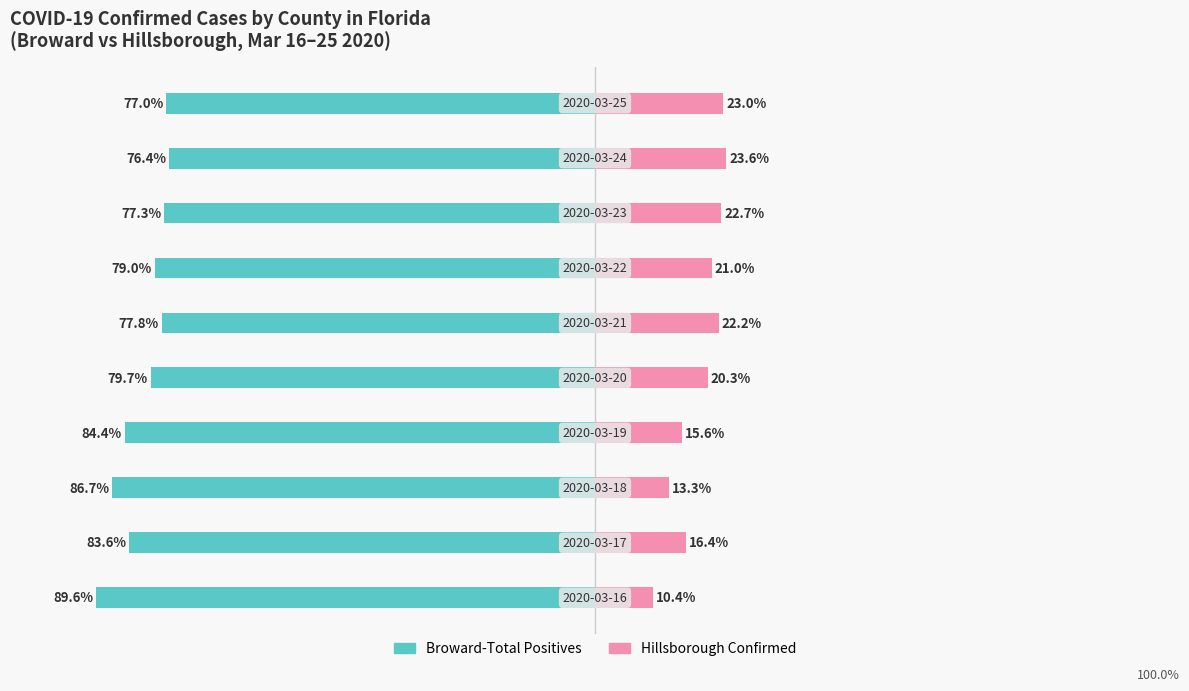

What are all the series names shown in the legend?

Broward-Total Positives, Hillsborough Confirmed